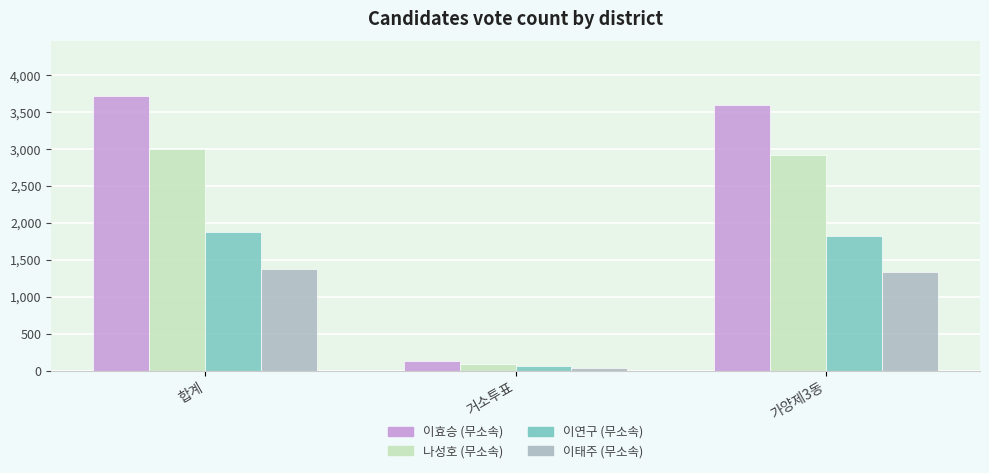

What are all the series names shown in the legend?

이효승 (무소속), 나성호 (무소속), 이연구 (무소속), 이태주 (무소속)